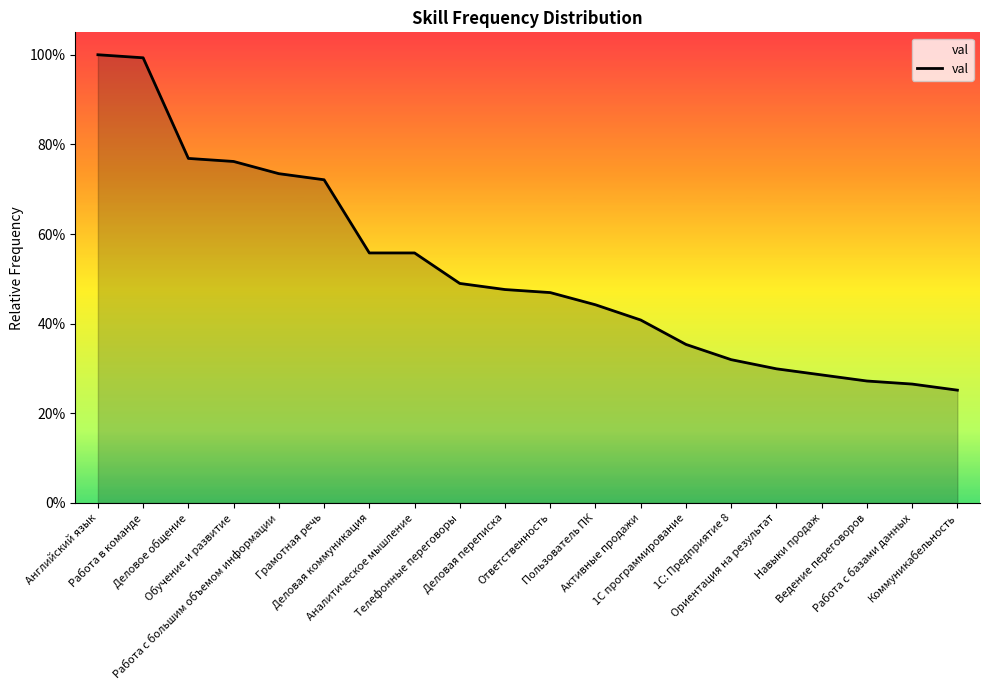

Does the chart have visible grid lines?

No